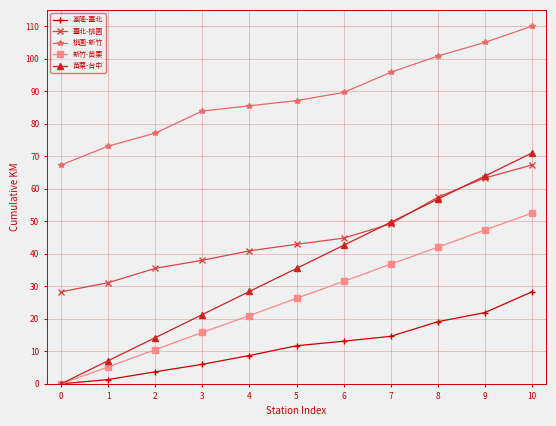

Which series has the largest total across all categories?

桃園-新竹